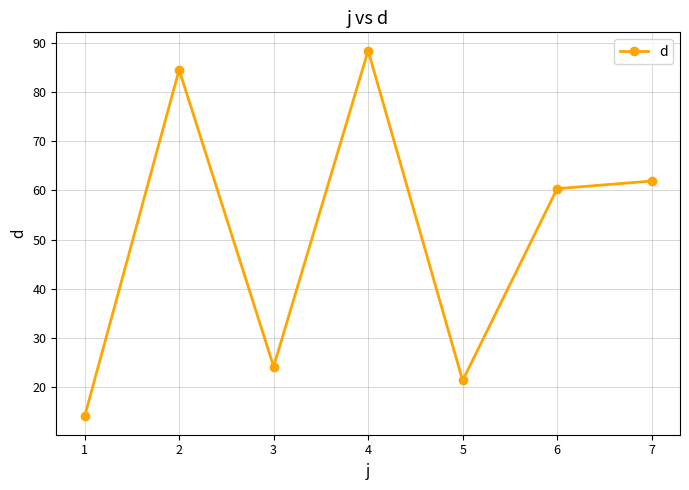

Count the number of categories in the chart.

7